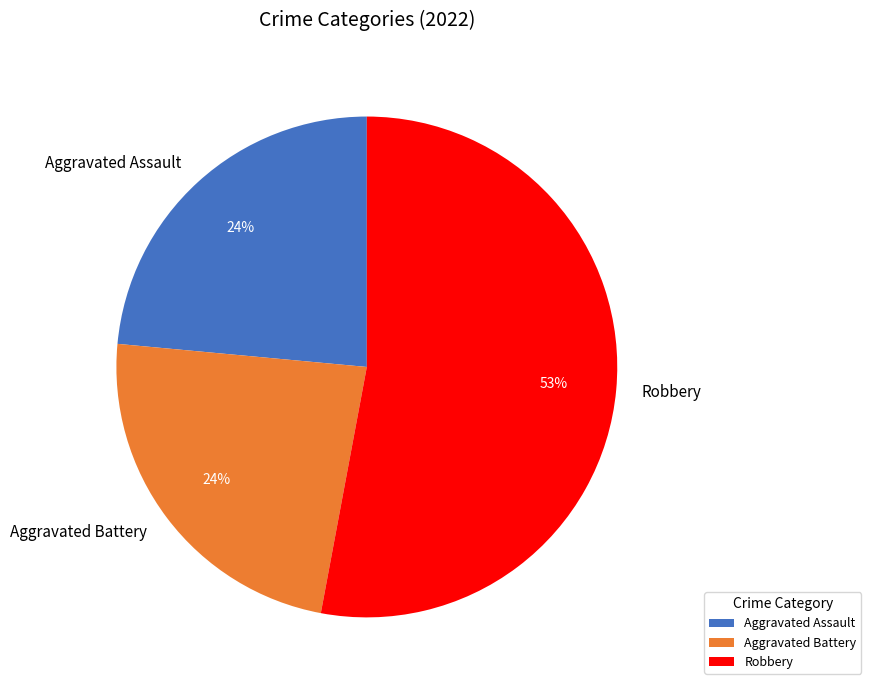

Between Robbery and Aggravated Battery, which is larger?

Robbery